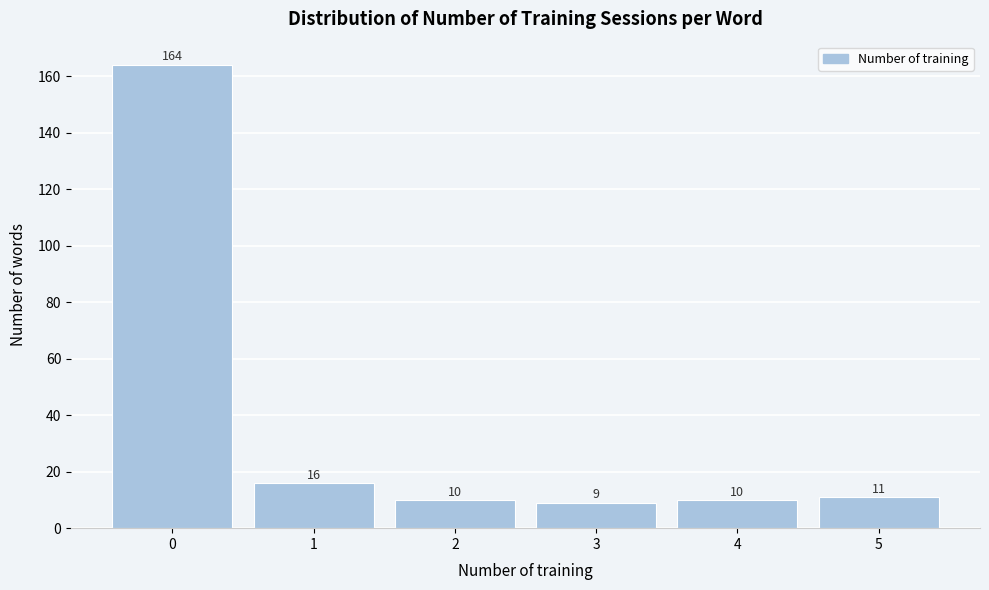

Reading right to left, transcribe all the data shown in this chart.

11	10	9	10	16	164